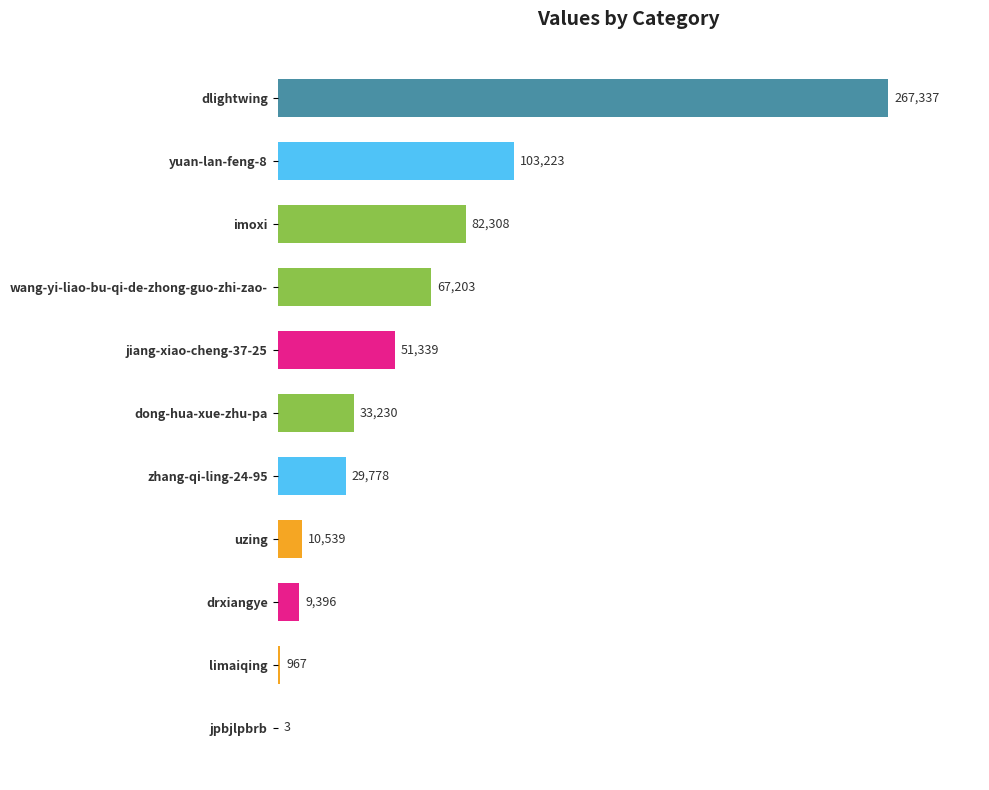

Reading bottom to top, transcribe all the data shown in this chart.

jpbjlpbrb=3	limaiqing=967	drxiangye=9396	uzing=10539	zhang-qi-ling-24-95=29778	dong-hua-xue-zhu-pa=33230	jiang-xiao-cheng-37-25=51339	wang-yi-liao-bu-qi-de-zhong-guo-zhi-zao-=67203	imoxi=82308	yuan-lan-feng-8=103223	dlightwing=267337